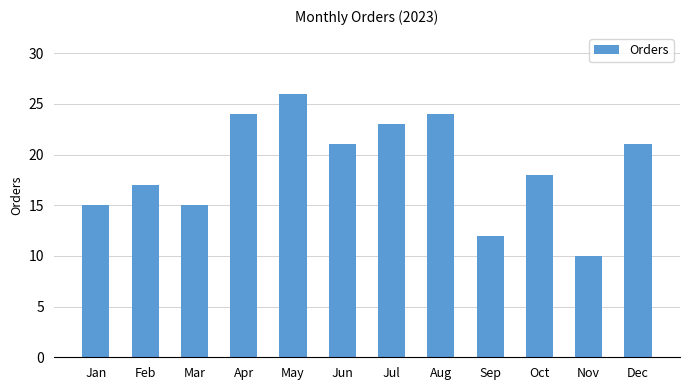

What is the value of the 6th bar from the left?

21